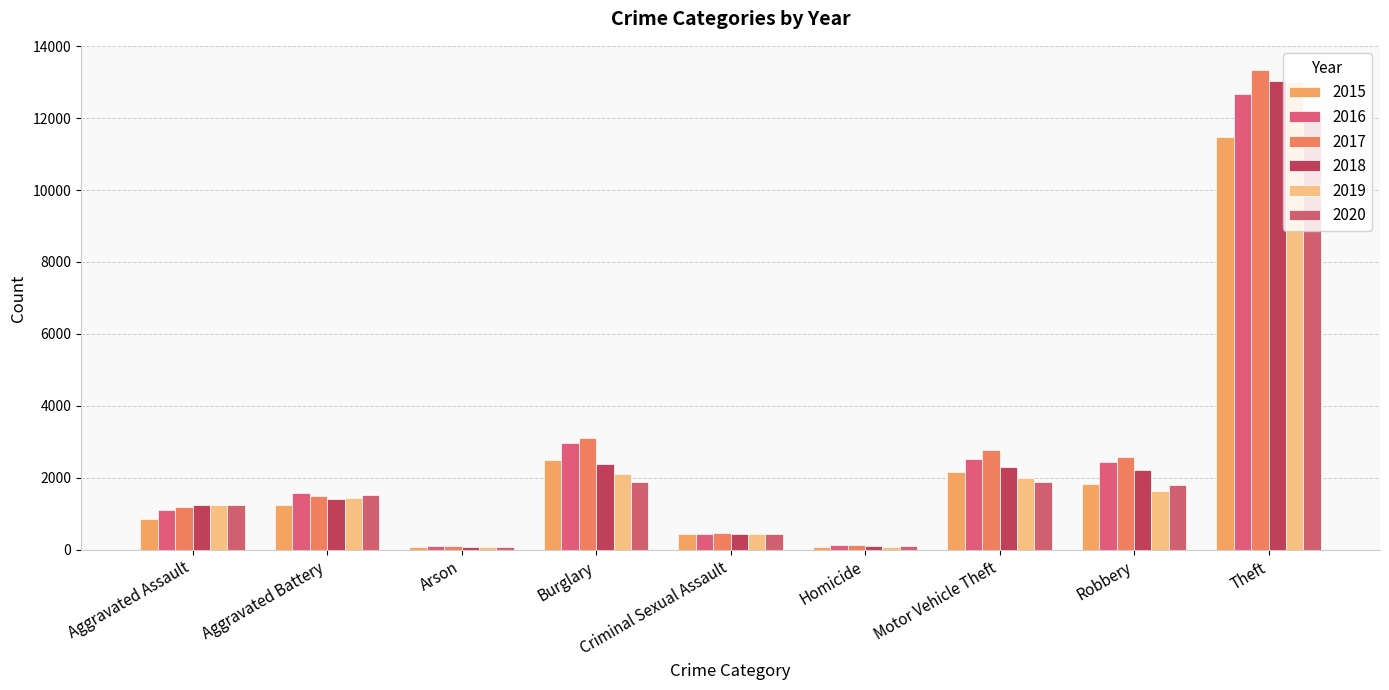

Between Criminal Sexual Assault and Theft, which series saw the biggest shift?

2017